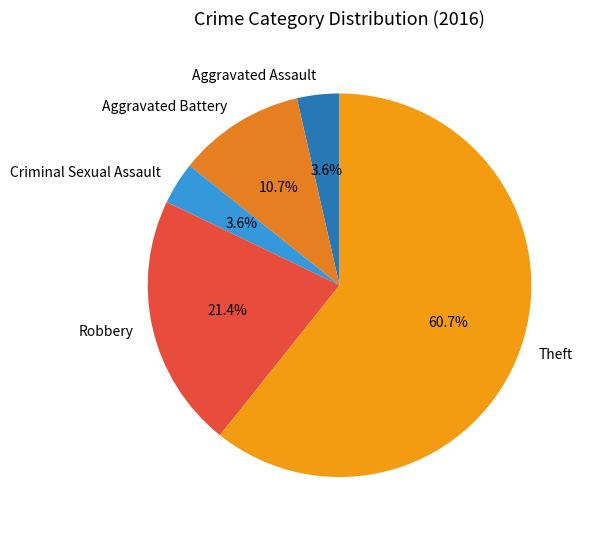

To the nearest percent, what portion does Aggravated Battery represent?

11%